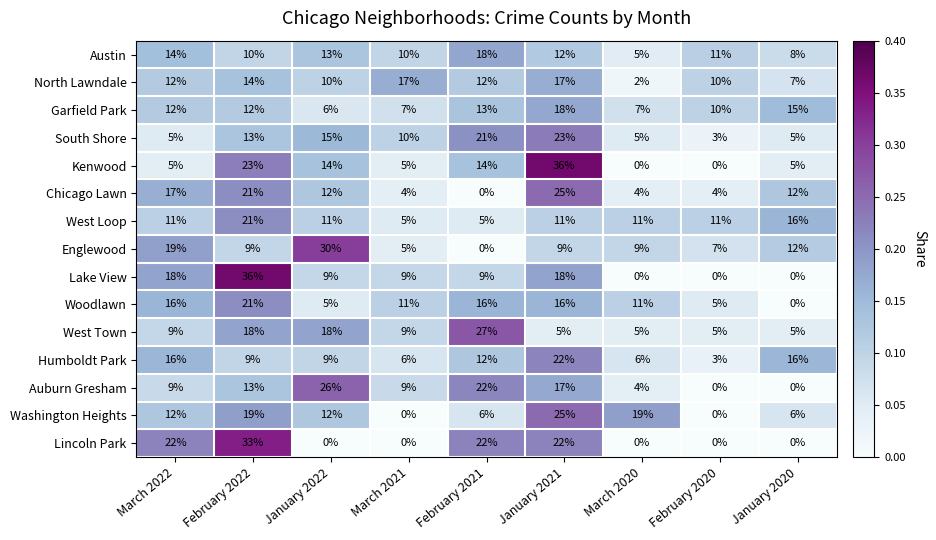

What is the approximate value of Garfield Park at March 2020, to the nearest 5?

5